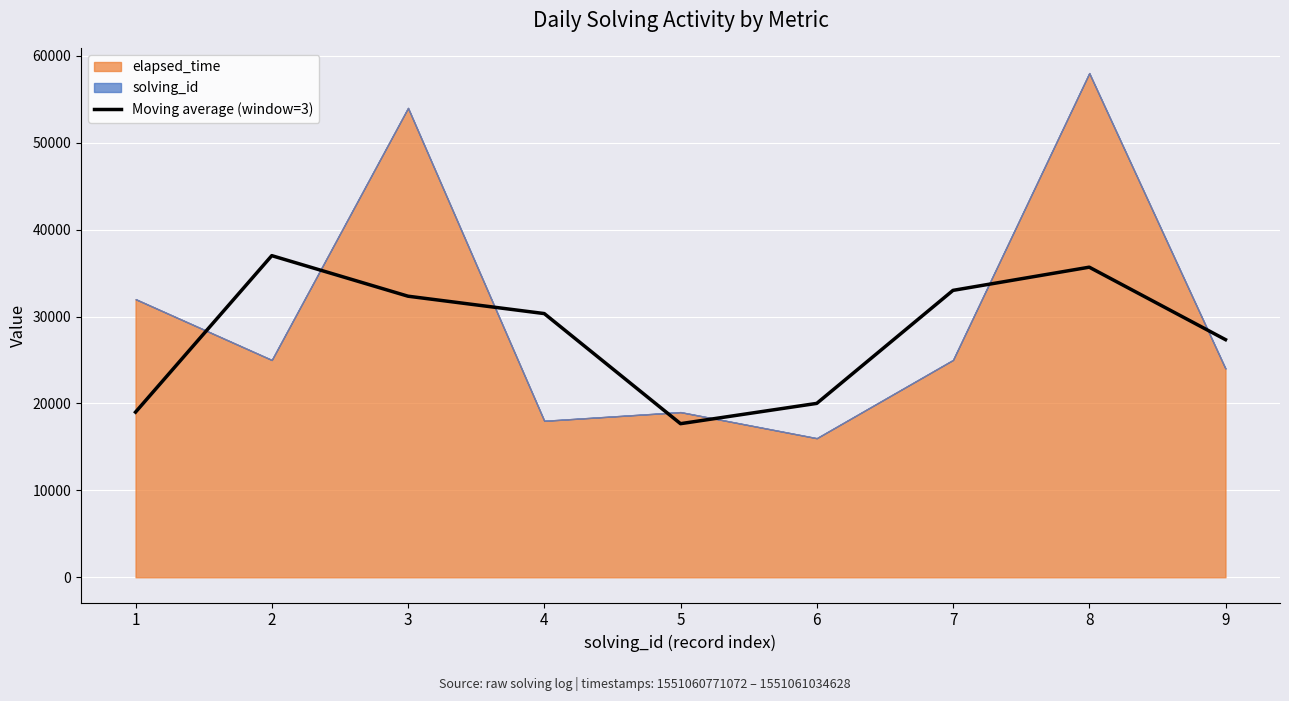

What is the smallest value displayed?

17671.7